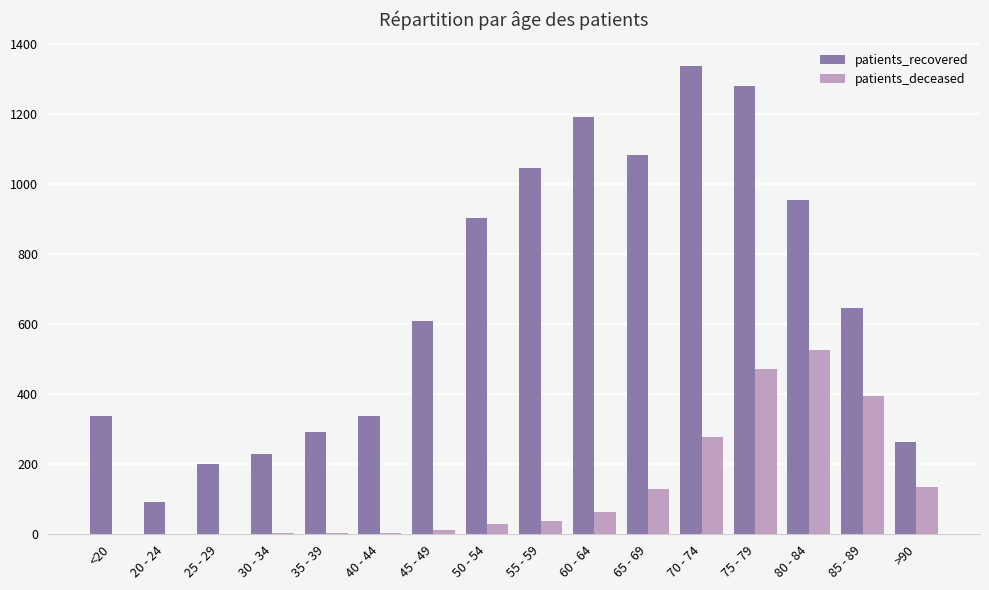

Which series changed the most between 20 - 24 and 35 - 39?

patients_recovered